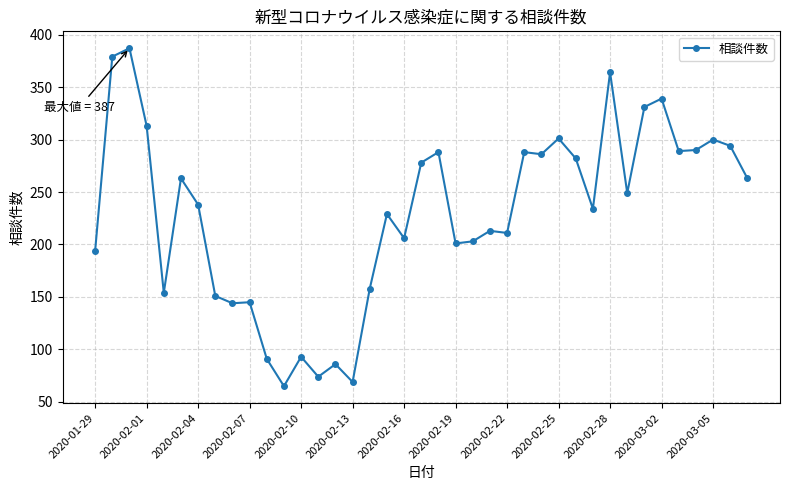

What is the difference between the maximum and minimum values?

322